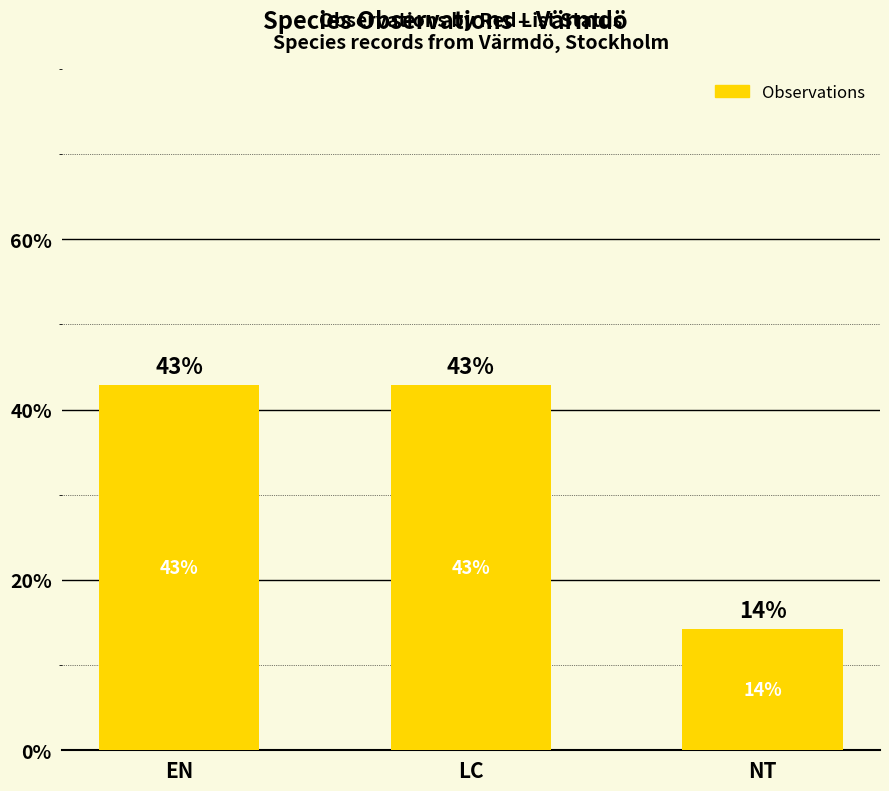

The chart shows a value of 25.9 at LC. True or false?

False